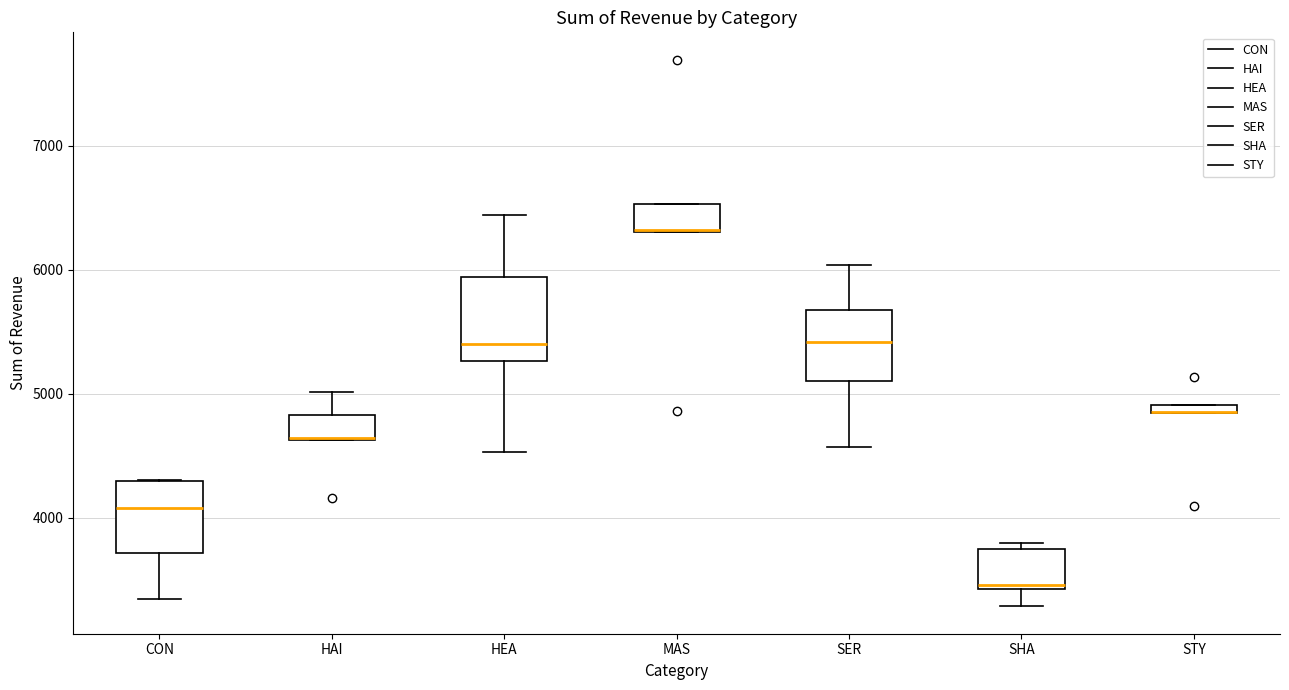

Where does the lower whisker of the box for CON end on the y-axis? The values are not printed on the chart, so give them approximately, as read against the axis.

3300